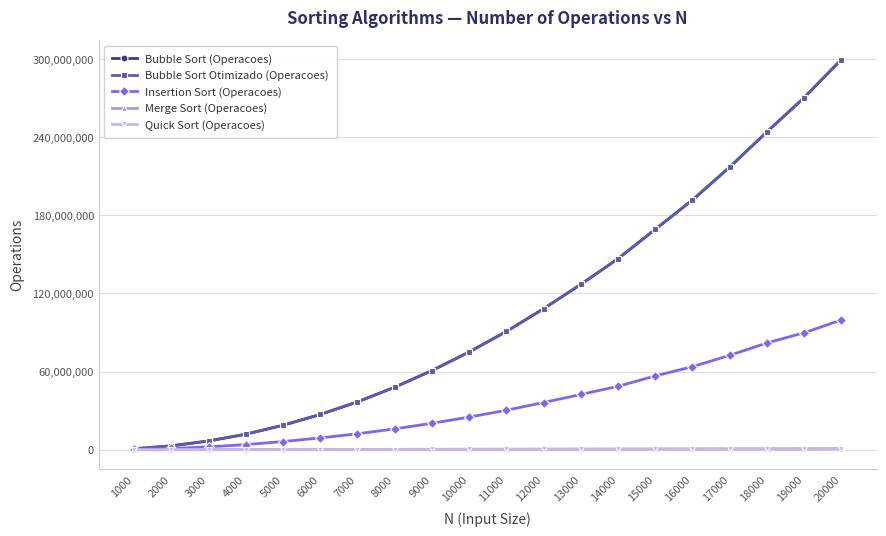

What is the difference between the Bubble Sort (Operacoes) values at 11000 and 13000?

36114716